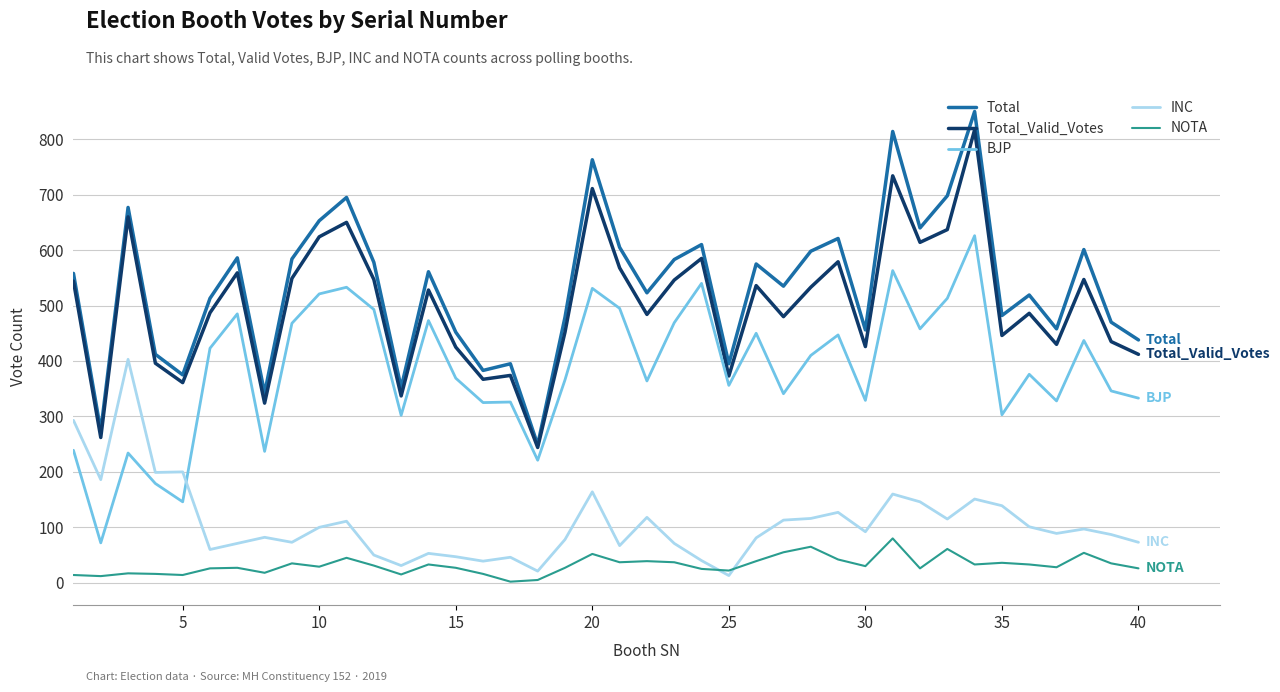

True or false: BJP and NOTA cross at least once.

False